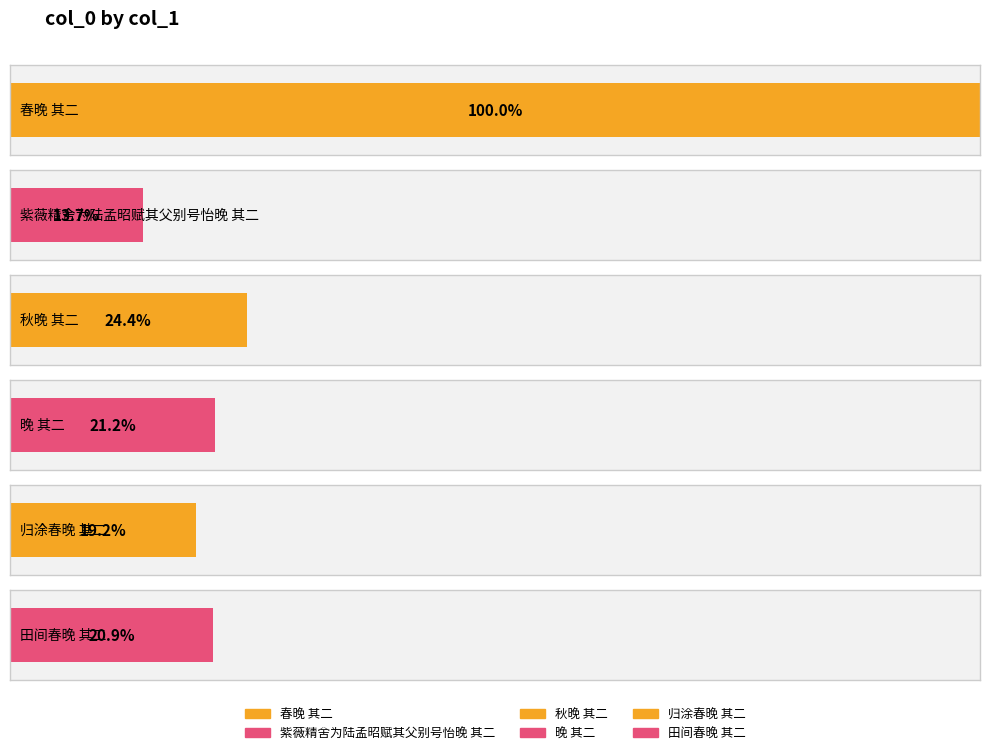

Is it true that the value at 春晚 其二 is 507554?

False